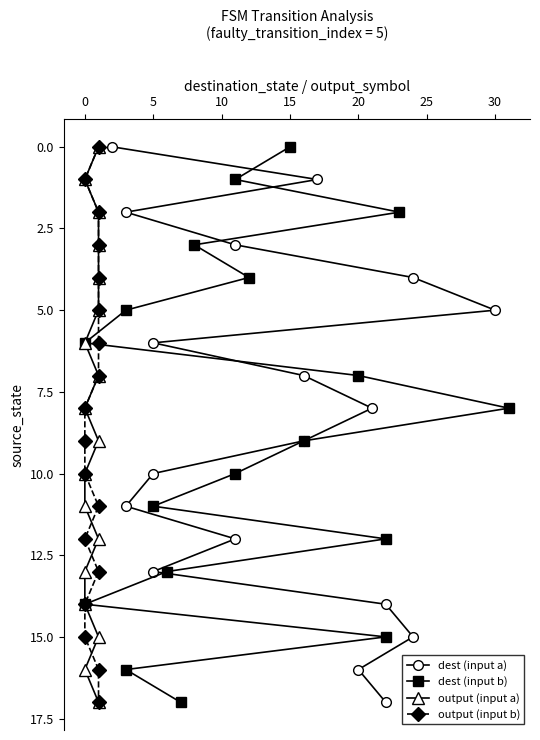

True or false: dest (input a) has a value of 6 at 35.

False